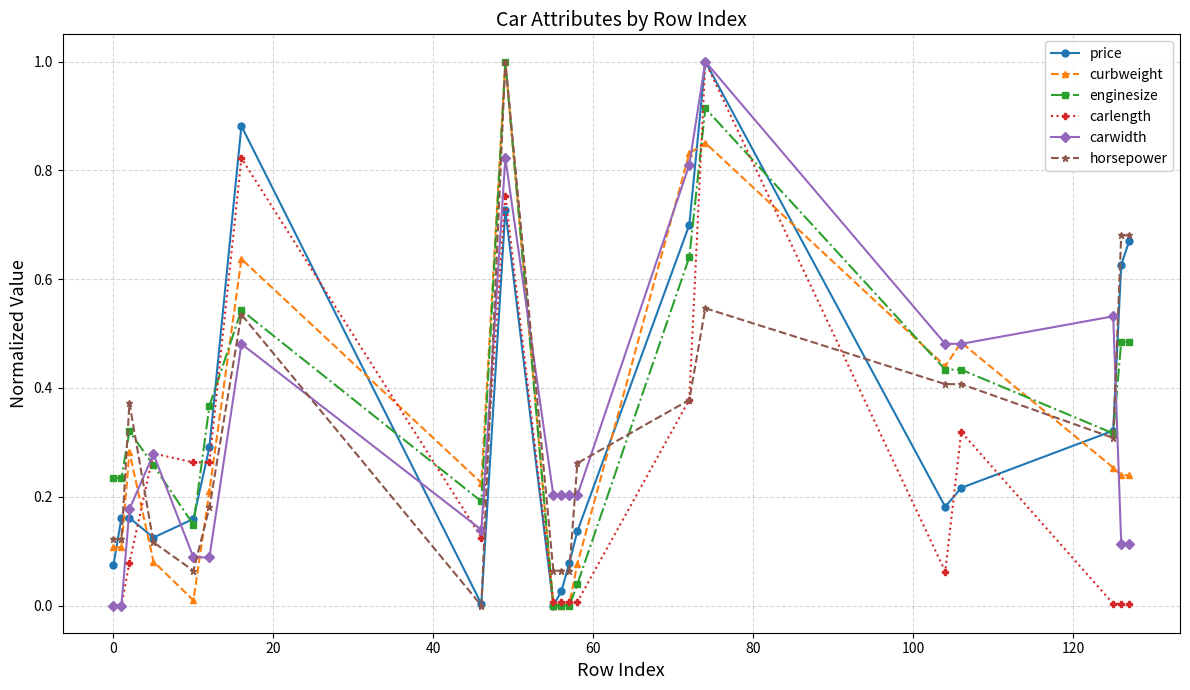

What is the greatest value displayed?

1.0